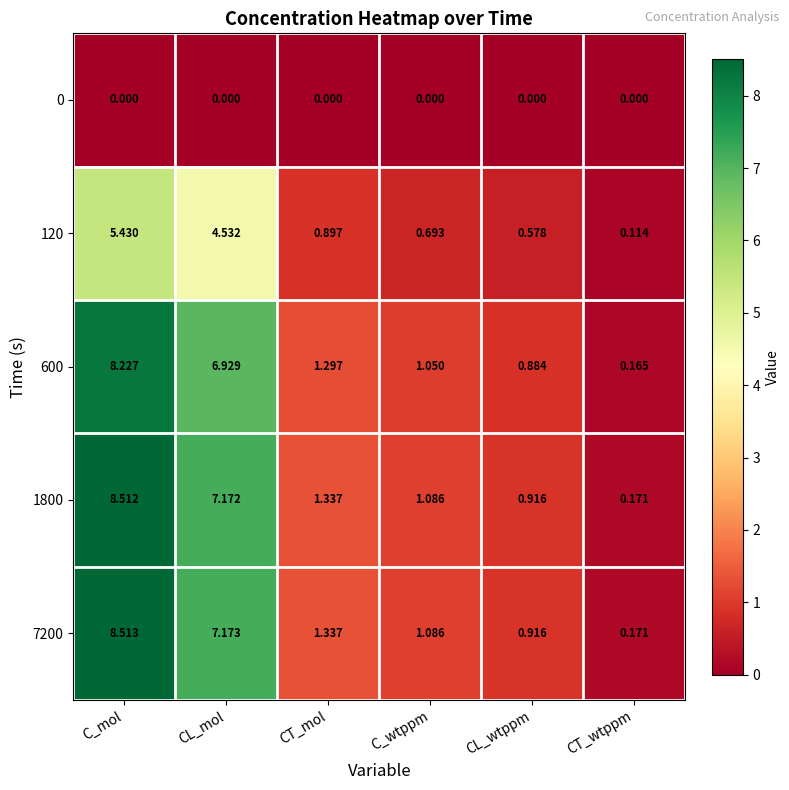

Where is 120 nearest to the value 2?

CT_mol